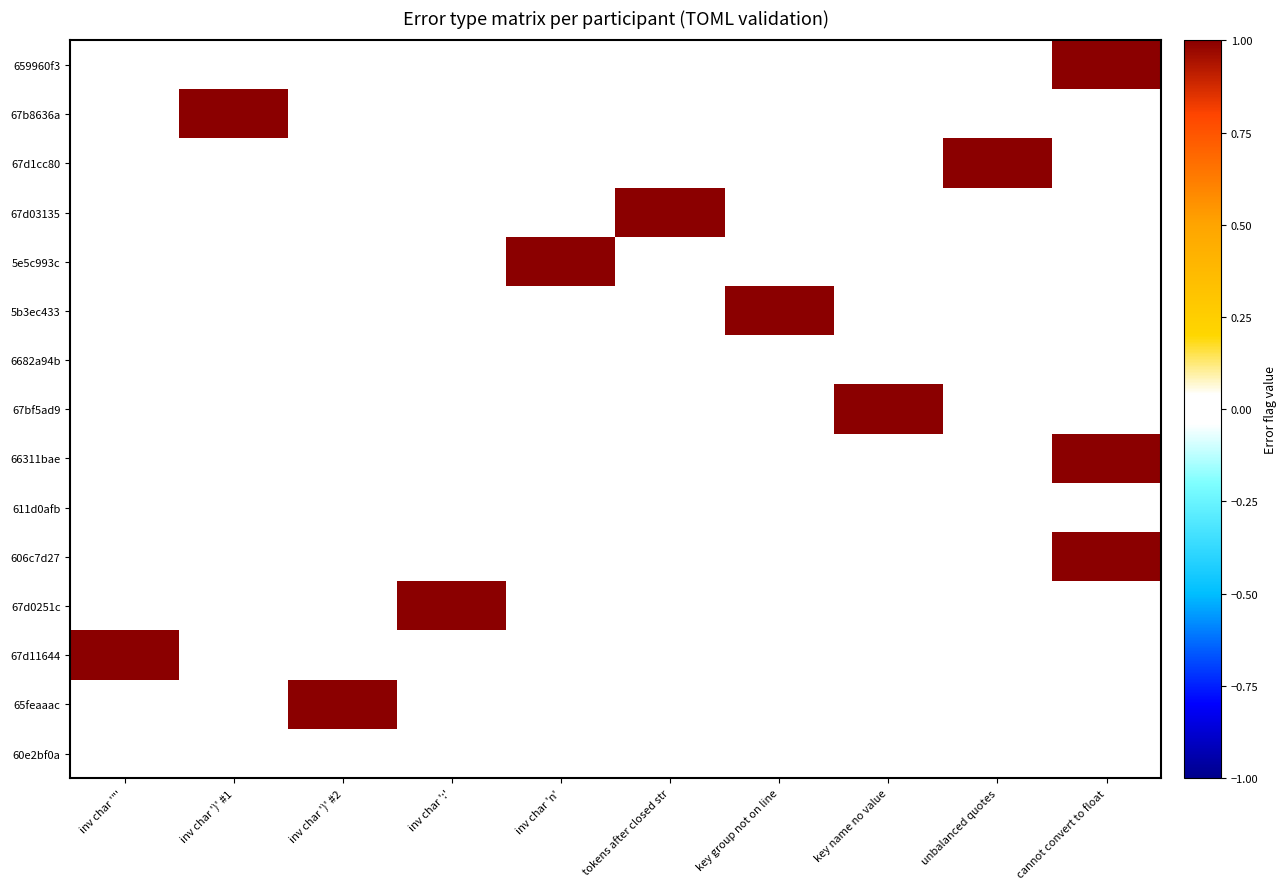

At which category is the sum across all series the highest?

cannot convert to float